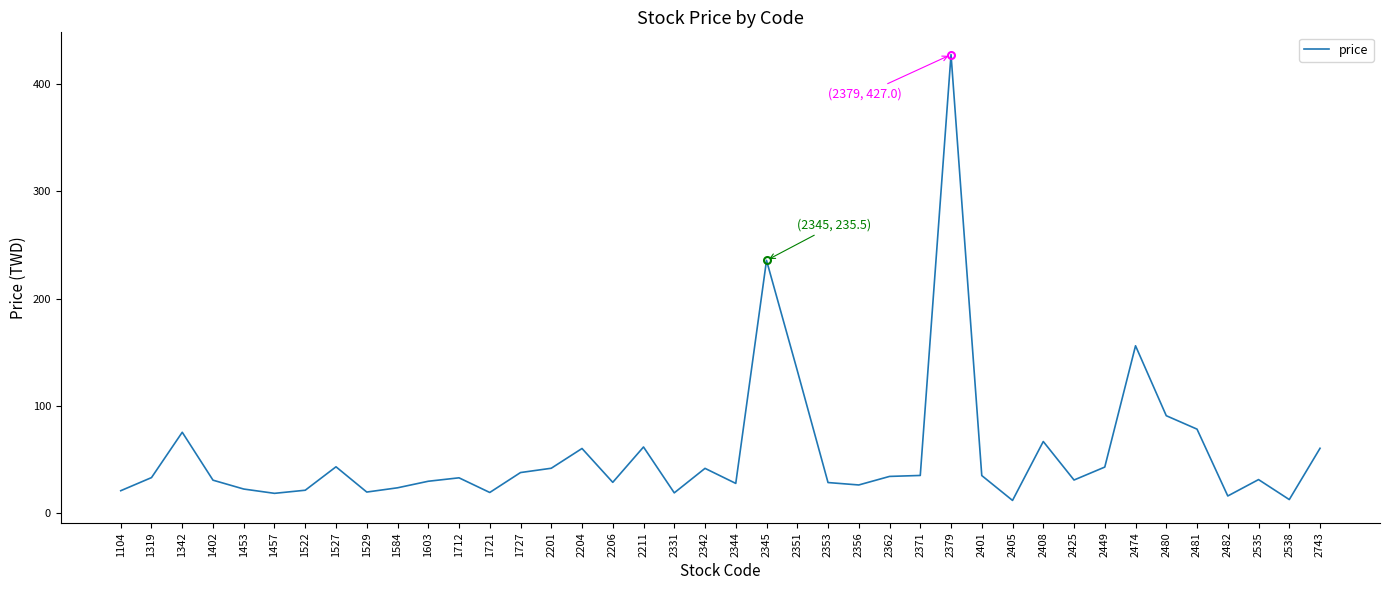

The chart shows a value of 128.6 at 2481. True or false?

False